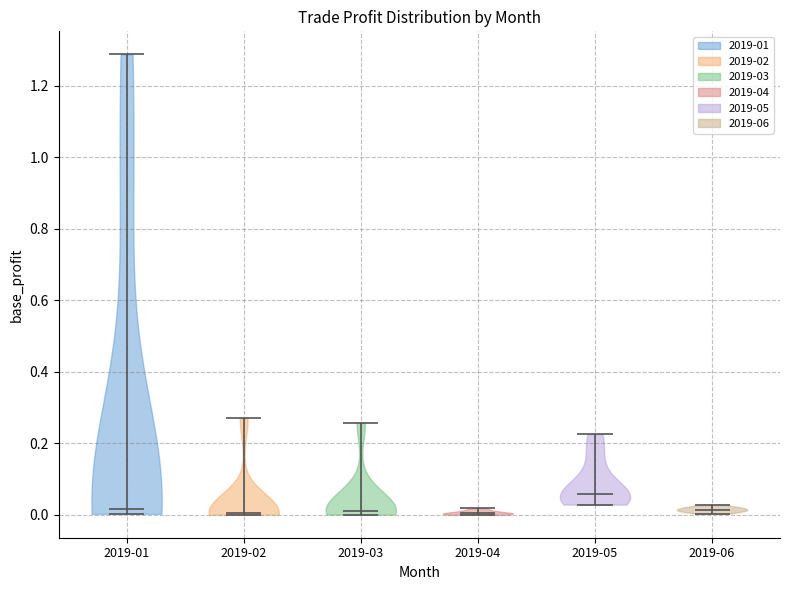

Reading left to right, read every violin against the y-axis: where its median line is, and the lowest and highest points it reaches. The values are not printed on the chart, so give them approximately, as read against the axis.

2019-01: median line 0.02, lowest point 0.00, highest point 1.28
2019-02: median line 0.00, lowest point 0.00, highest point 0.28
2019-03: median line 0.02, lowest point 0.00, highest point 0.26
2019-04: median line 0.00, lowest point 0.00, highest point 0.02
2019-05: median line 0.06, lowest point 0.02, highest point 0.22
2019-06: median line 0.02, lowest point 0.00, highest point 0.02